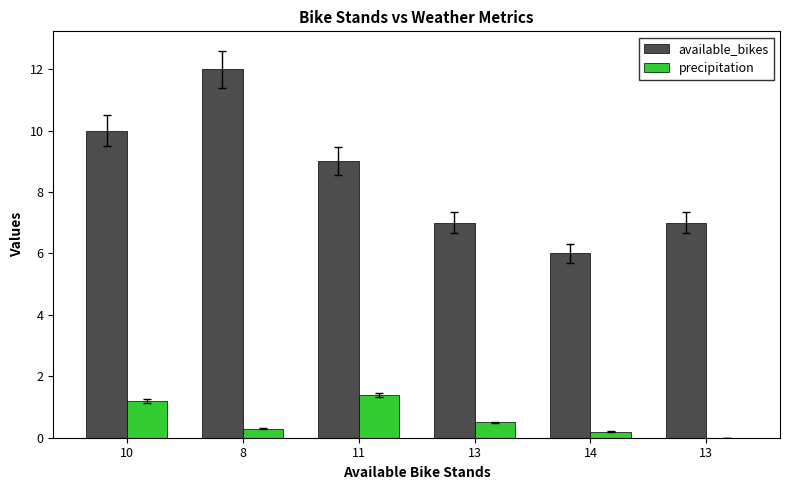

What are all the series names shown in the legend?

available_bikes, precipitation